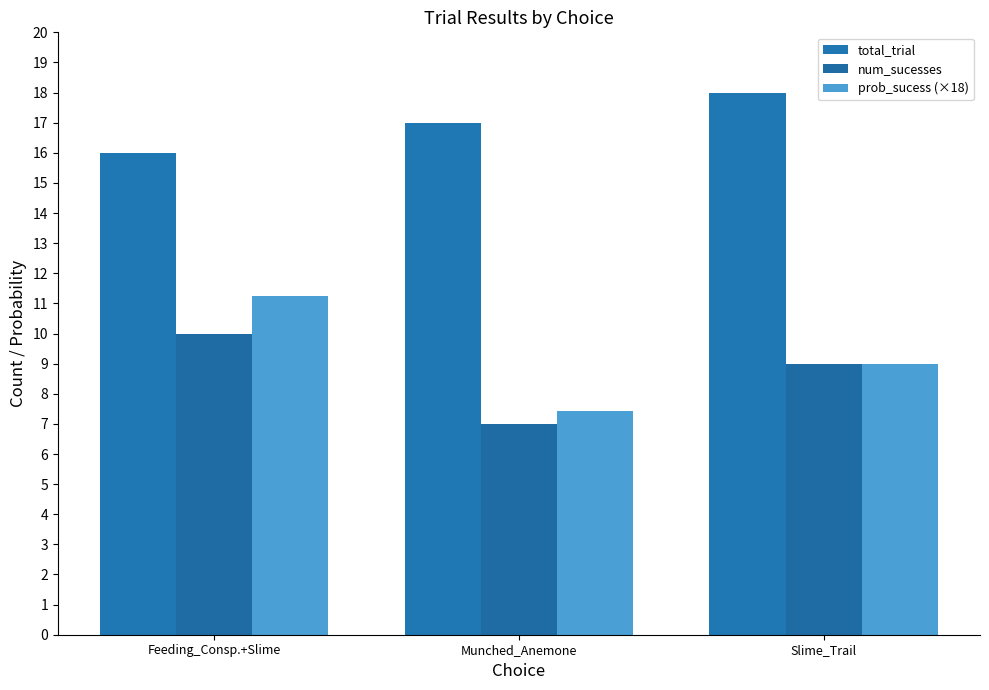

What is the difference between the total_trial values at Slime_Trail and Feeding_Consp.+Slime?

2.0